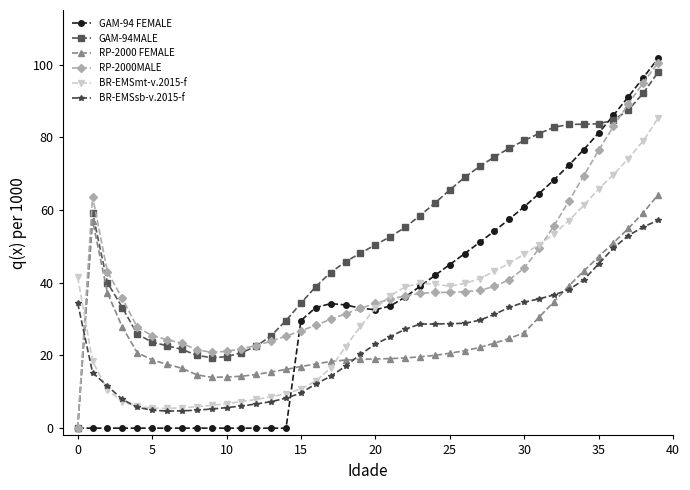

What is the value of the RP-2000 FEMALE point at the 40th from the left?

64.2